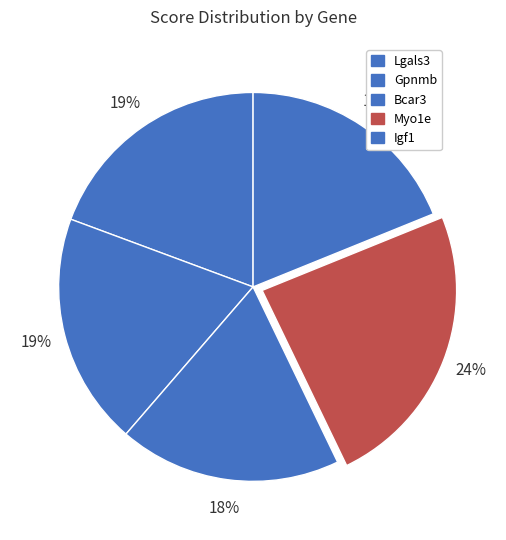

Approximately how many times larger is the value at Lgals3 compared to Myo1e?

0.8